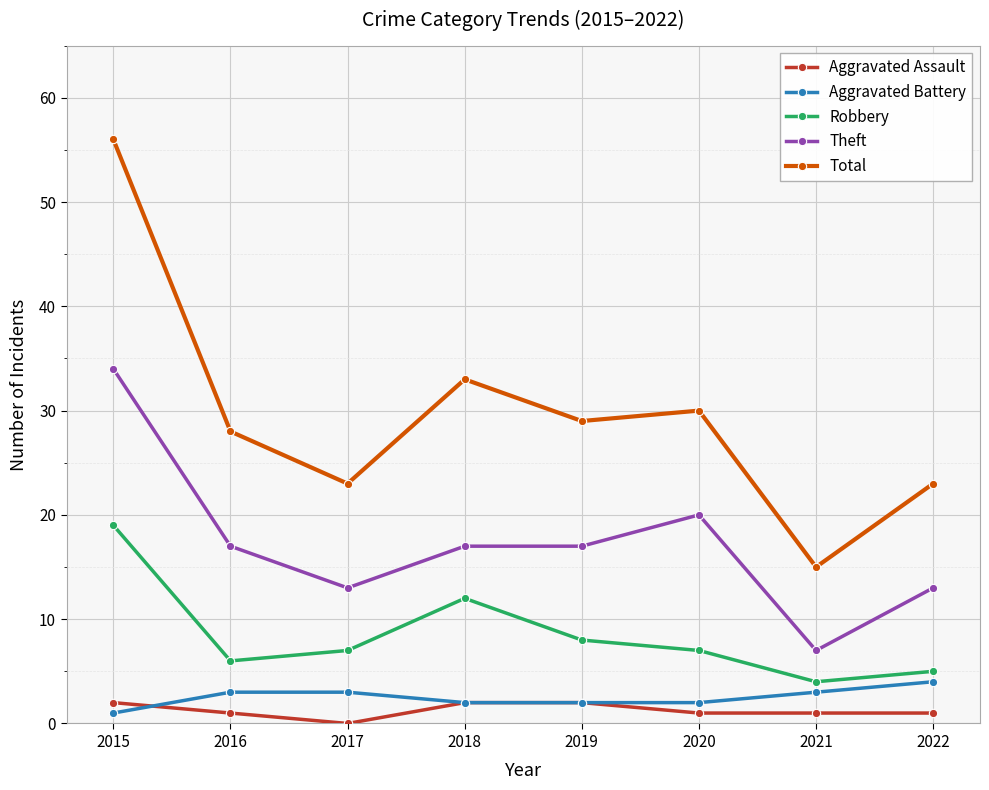

At which label is Total closest to 35?

2018